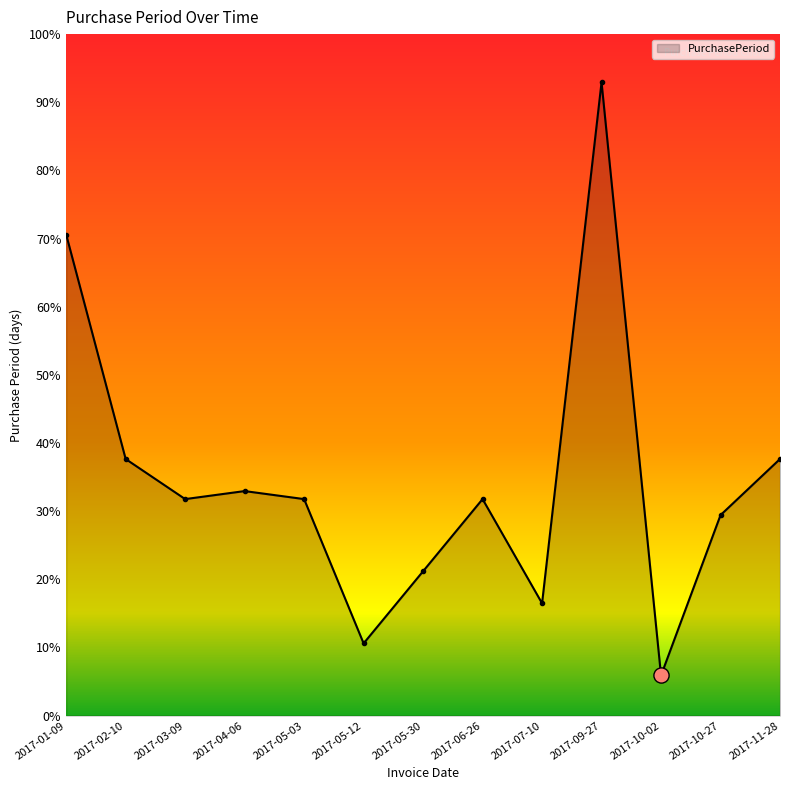

Approximately how many times larger is the value at 2017-05-12 compared to 2017-07-10?

0.6